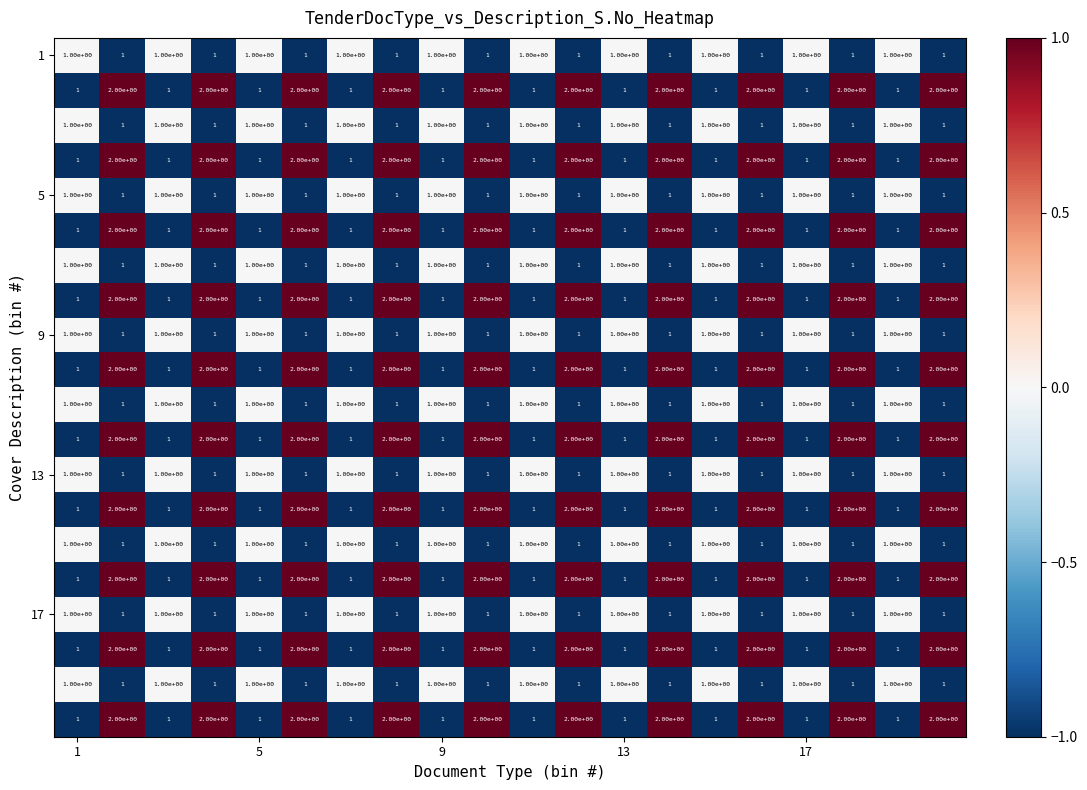

What is the total value across all series at 13?

20